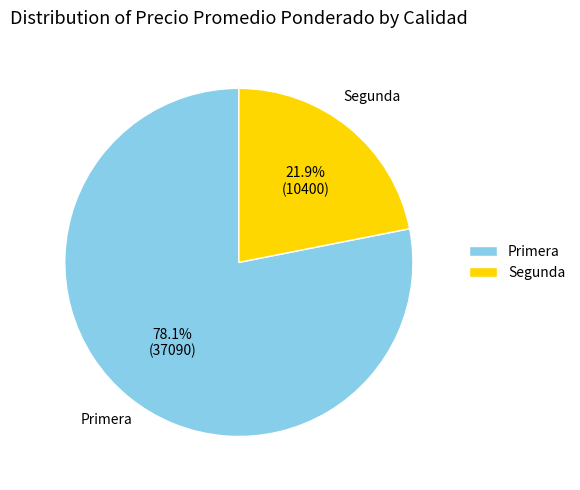

Does Segunda account for over 50% of the chart?

No